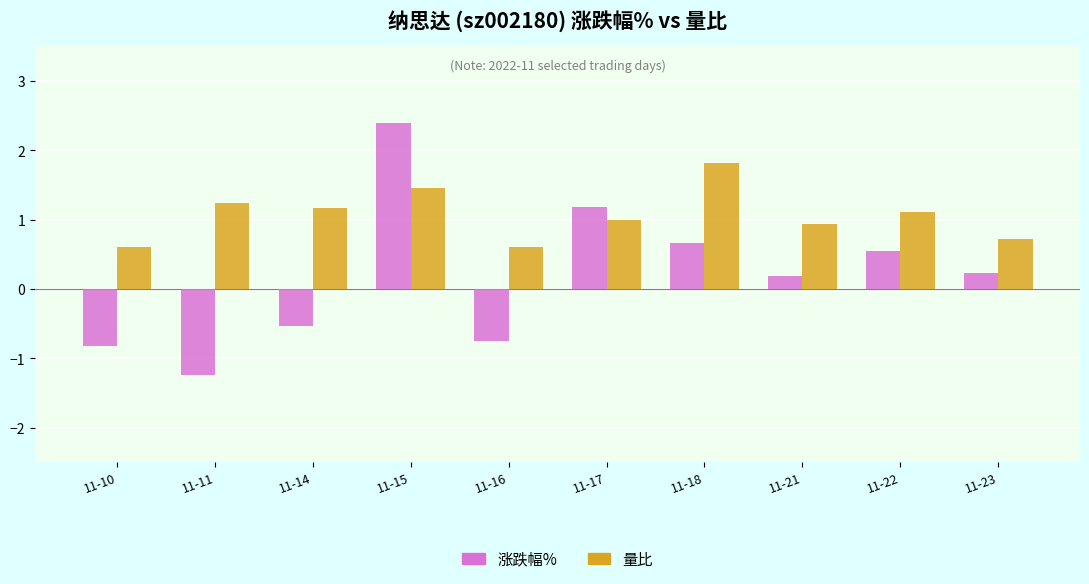

How many negative values does the 涨跌幅% series have?

4